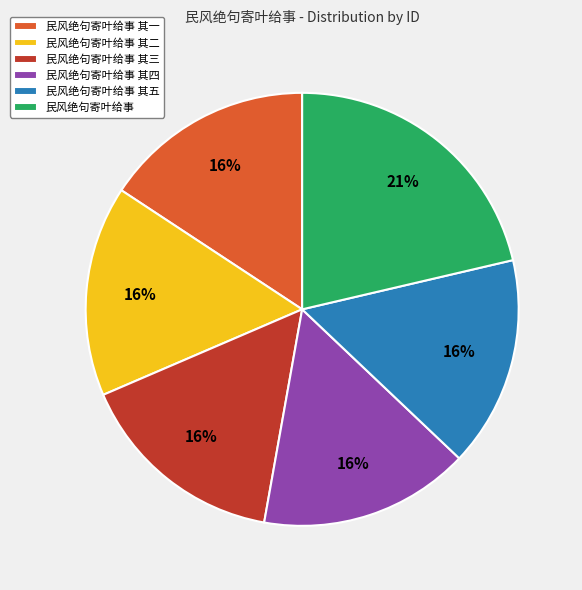

Which has a higher value, 民风绝句寄叶给事 其五 or 民风绝句寄叶给事?

民风绝句寄叶给事